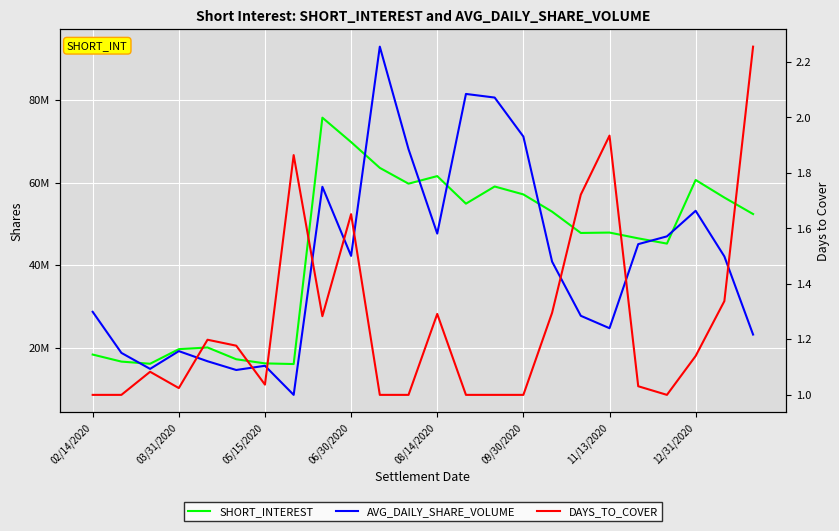

In DAYS_TO_COVER, how many points are higher than both neighbors (excluding endpoints)?

6